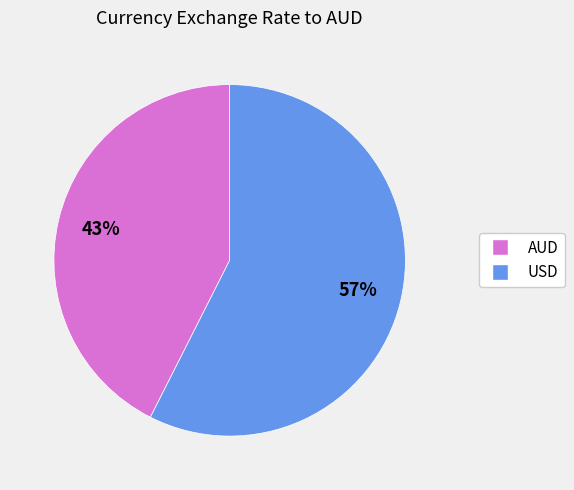

Which slice is the largest?

USD